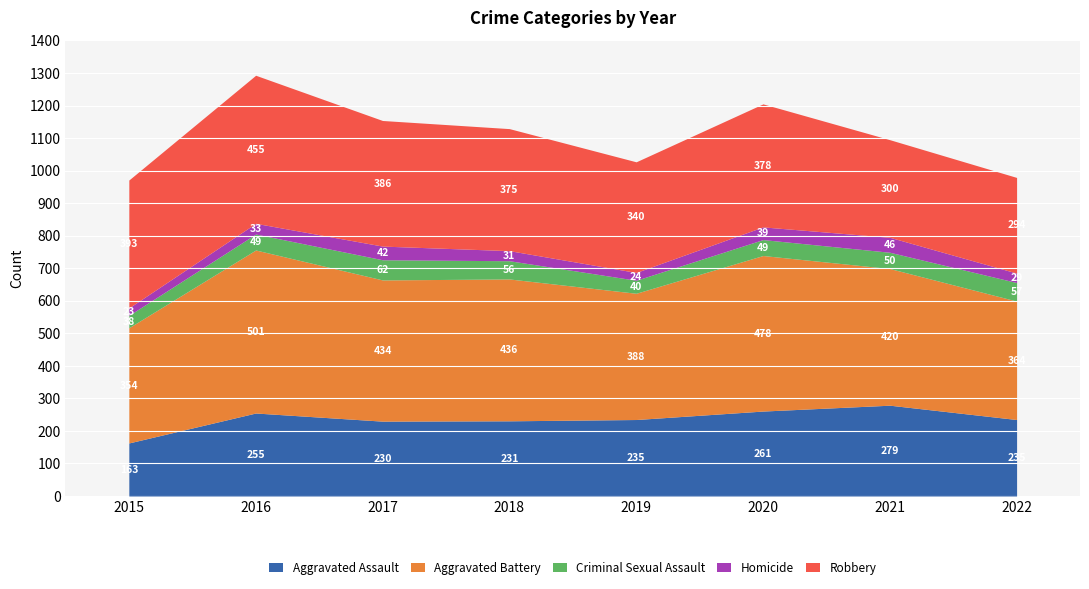

At which category does Homicide reach its first local peak?

2017